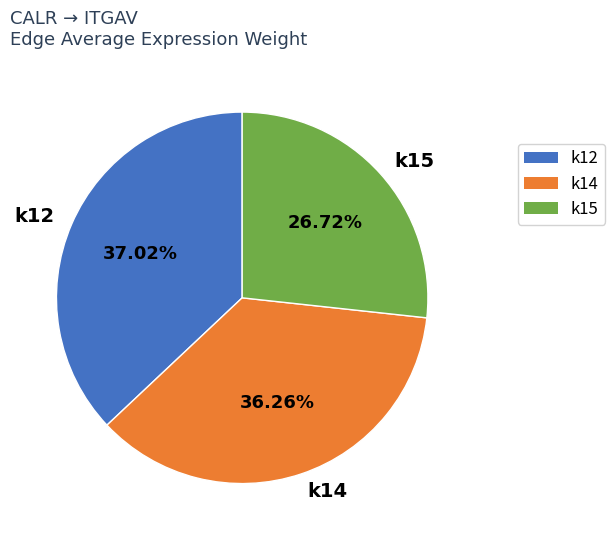

Is there a majority slice in this chart?

No